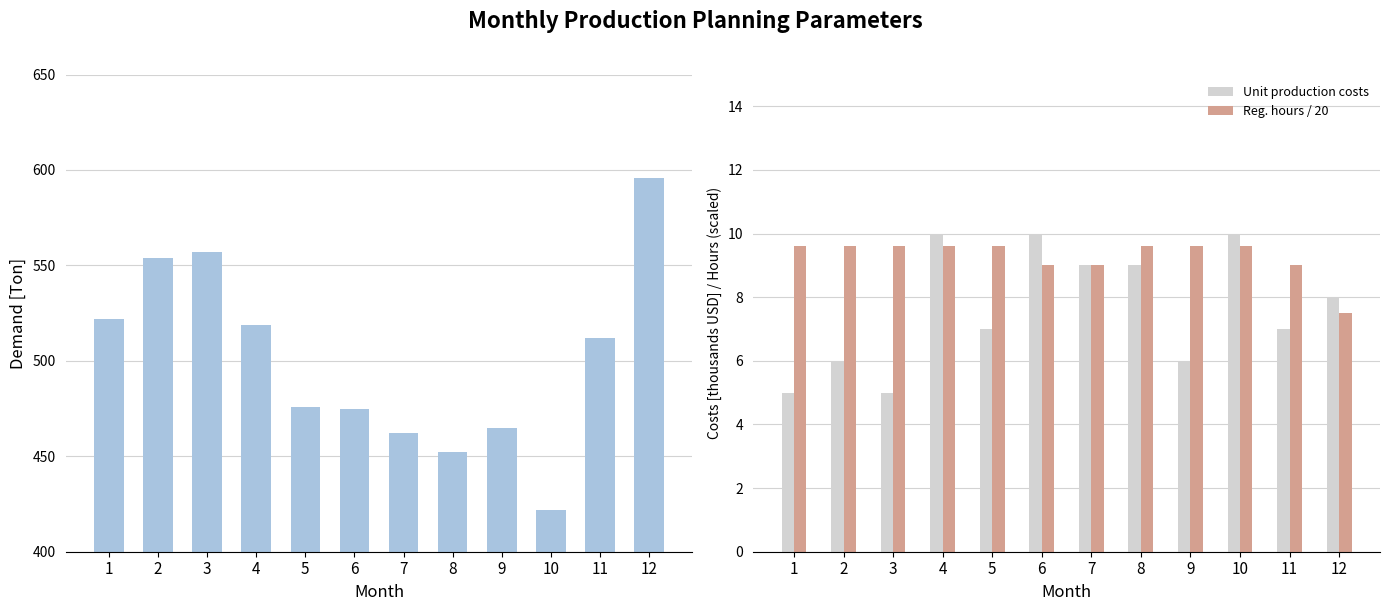

Reading left to right, list all the values displayed in this chart.

Demand [Ton]: 1=522.0	2=554.0	3=557.0	4=519.0	5=476.0	6=475.0	7=462.0	8=452.0	9=465.0	10=422.0	11=512.0	12=596.0
Unit production costs: 1=5.0	2=6.0	3=5.0	4=10.0	5=7.0	6=10.0	7=9.0	8=9.0	9=6.0	10=10.0	11=7.0	12=8.0
Reg. hours / 20: 1=9.6	2=9.6	3=9.6	4=9.6	5=9.6	6=9.0	7=9.0	8=9.6	9=9.6	10=9.6	11=9.0	12=7.5